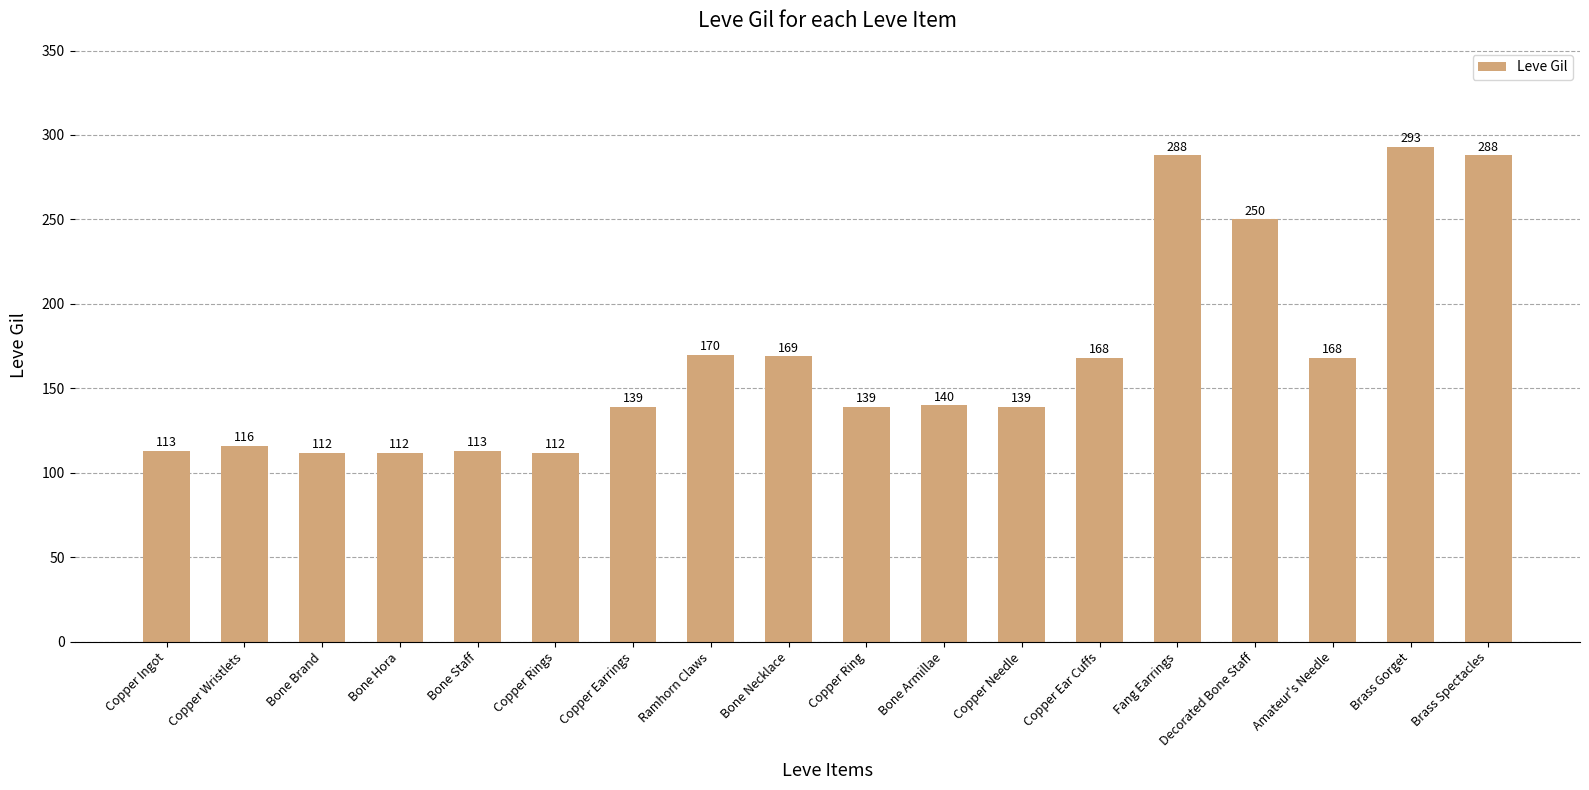

What is the change in value from Copper Ingot to Bone Necklace?

+56